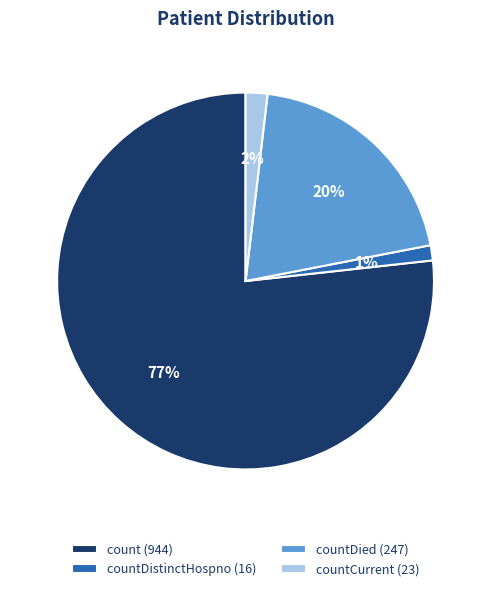

To the nearest percent, what is the average slice percentage?

25%